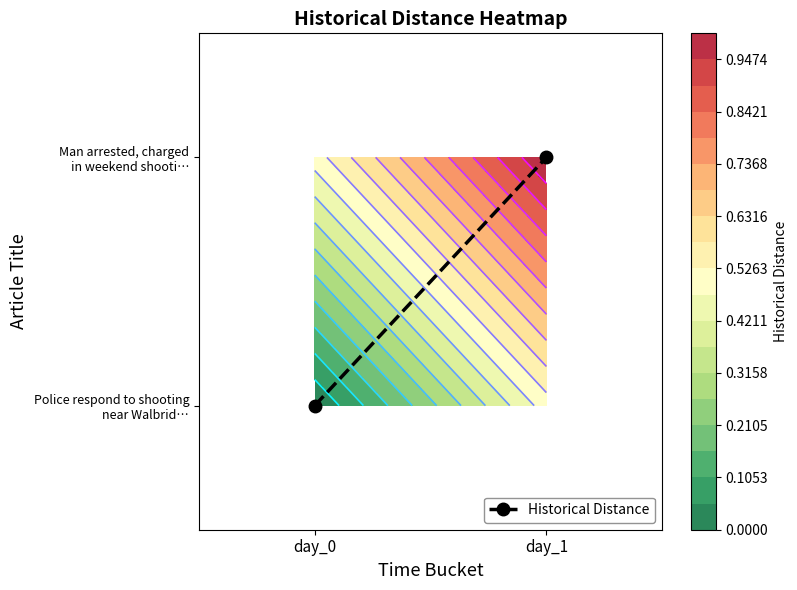

The value at day_0 is 0. True or false?

False